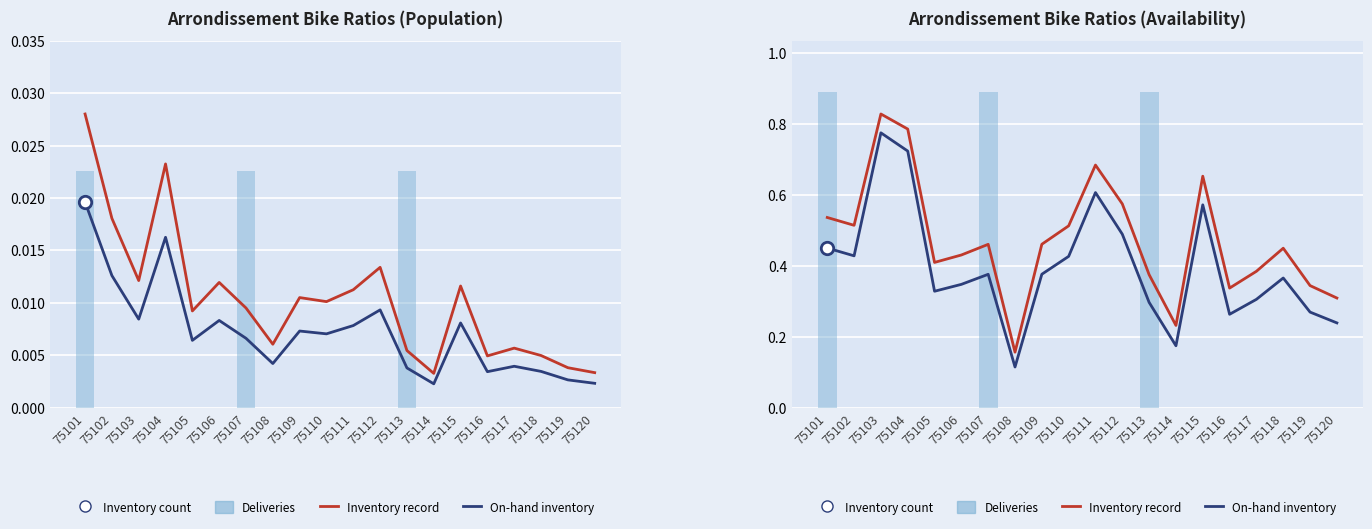

Which series contains the highest Y value?

Inventory record